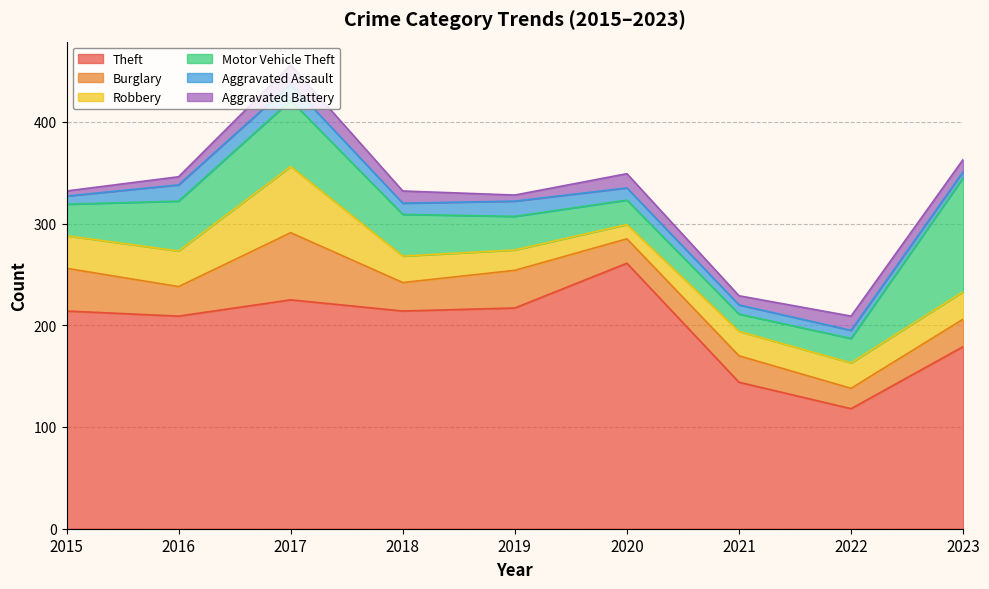

Between 2021 and 2023, which series saw the biggest shift?

Motor Vehicle Theft